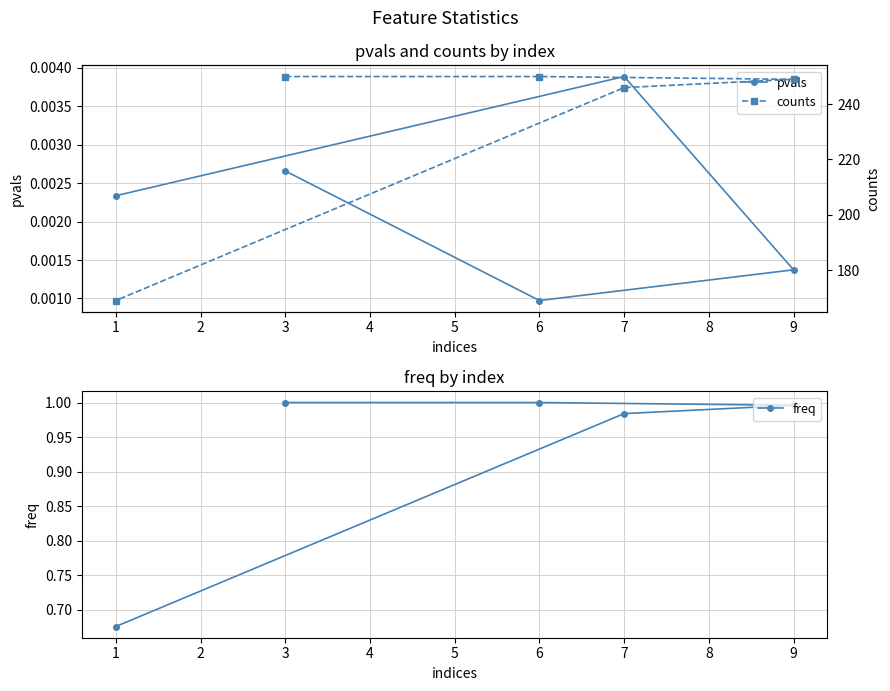

List the labels in order of pvals value, largest first.

7, 3, 1, 9, 6